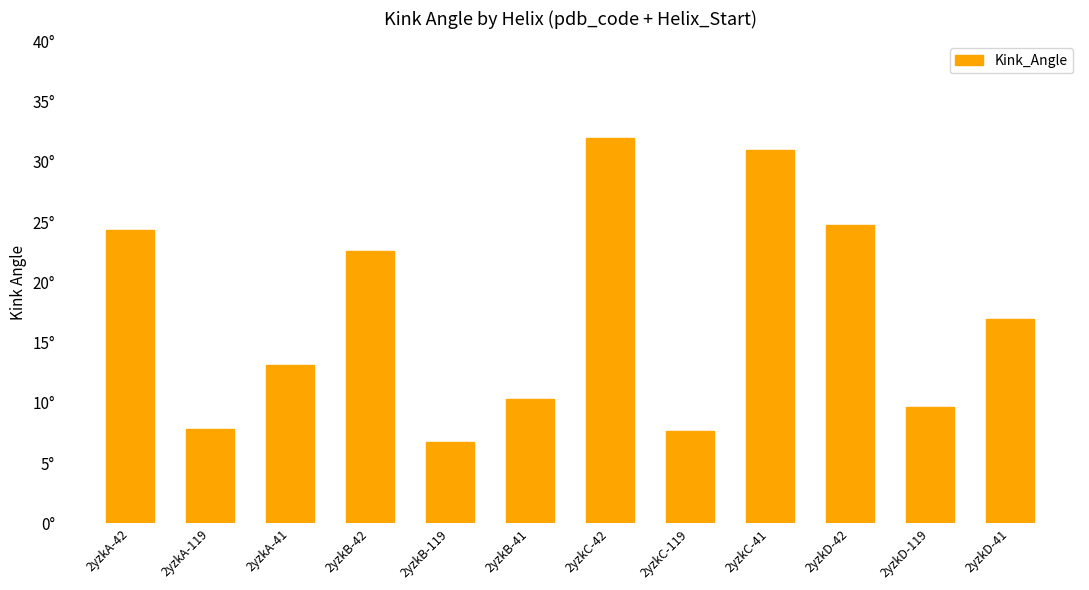

What is the value of the 12th bar from the left?

17.0